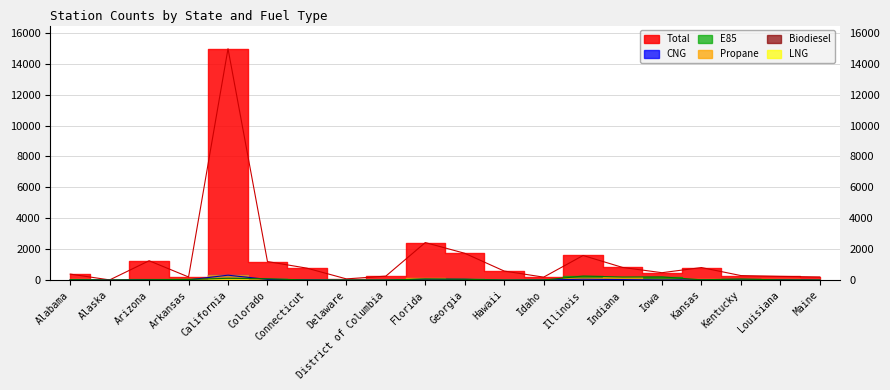

What is the maximum value for Total?

14969